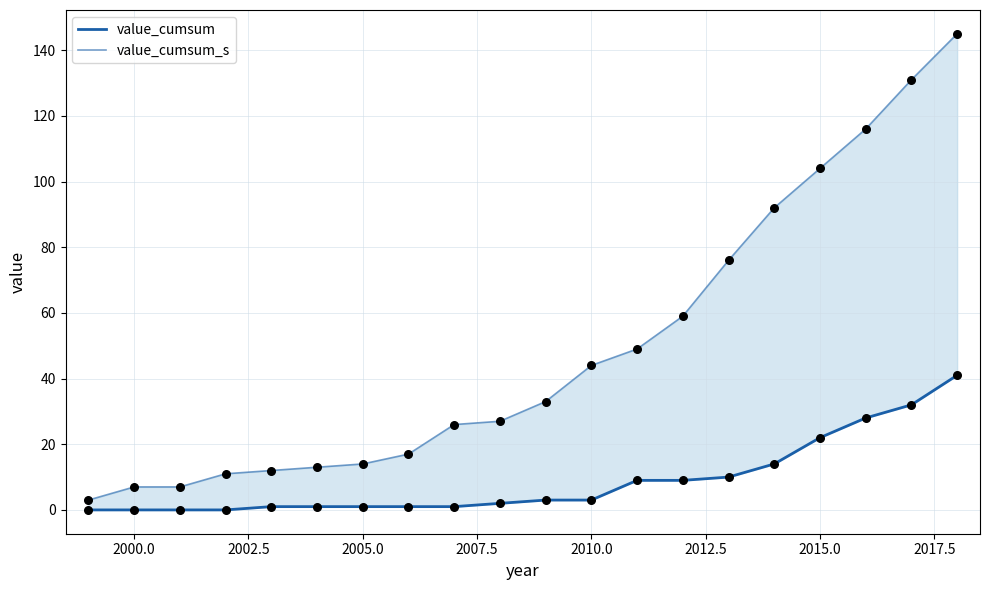

Which series reaches the minimum Y coordinate?

value_cumsum